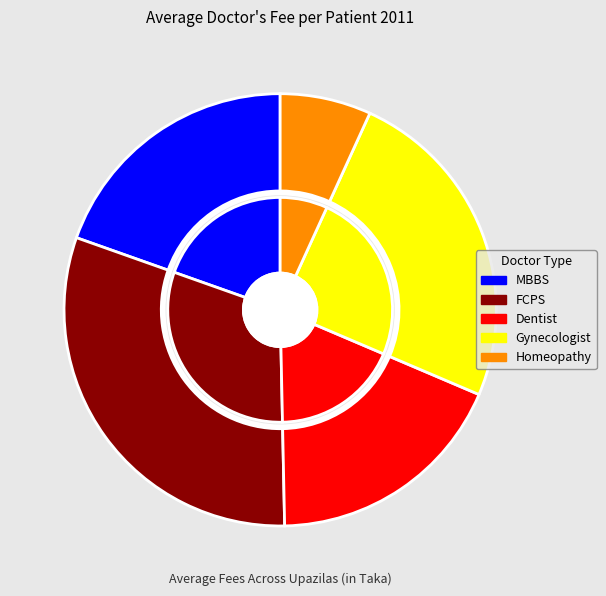

True or false: Homeopathy accounts for 1% of the total.

False